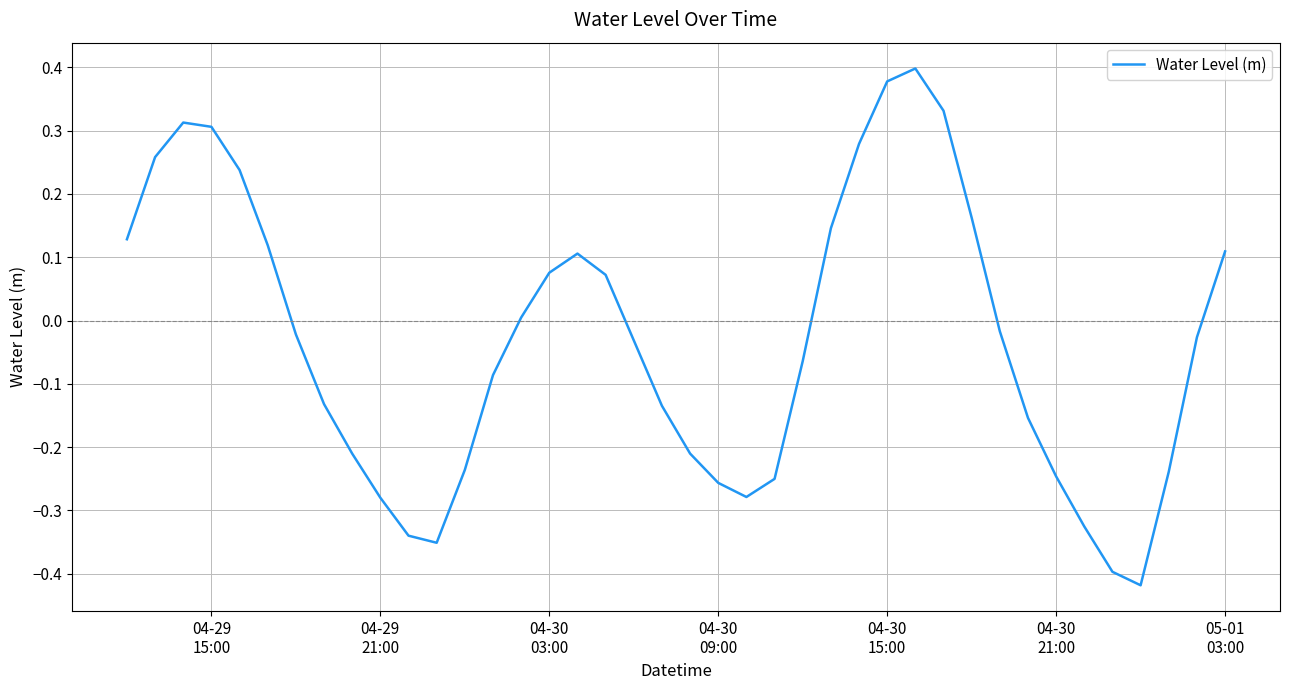

What is the difference between the maximum and minimum values?

0.8